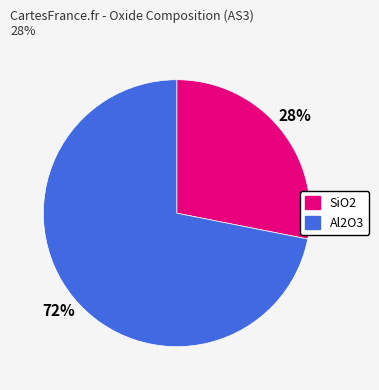

To the nearest percent, what is the average slice percentage?

50%